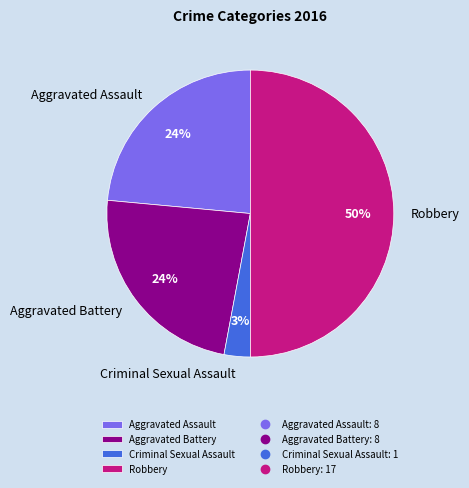

How many segments does this pie chart have?

4